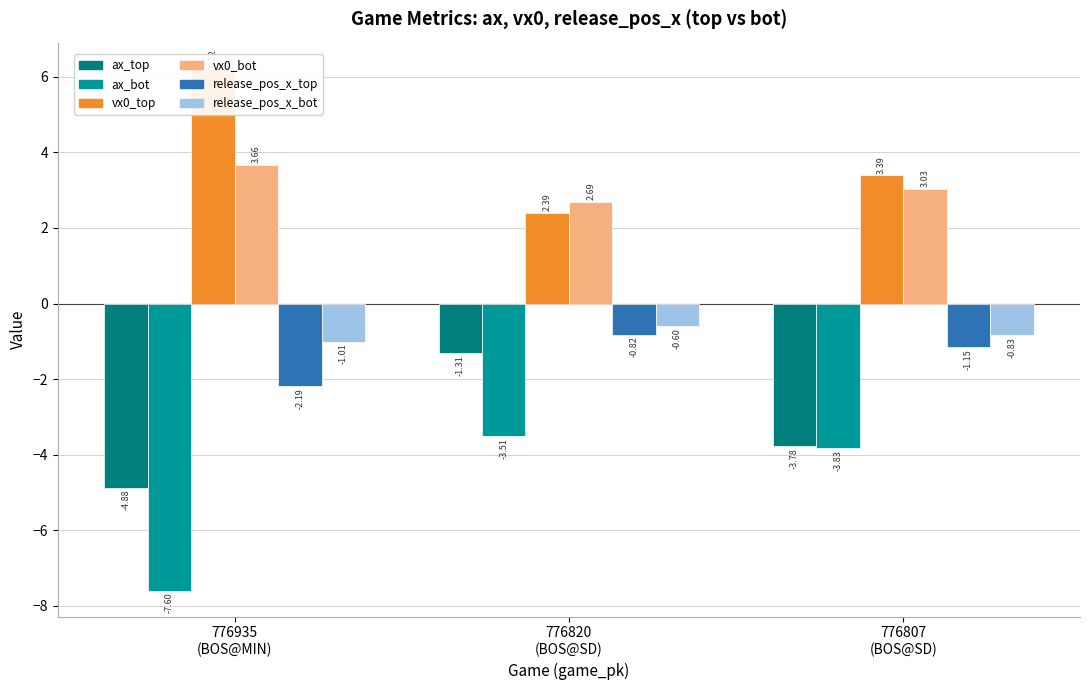

Where is ax_top nearest to the value -3?

776807
(BOS@SD)